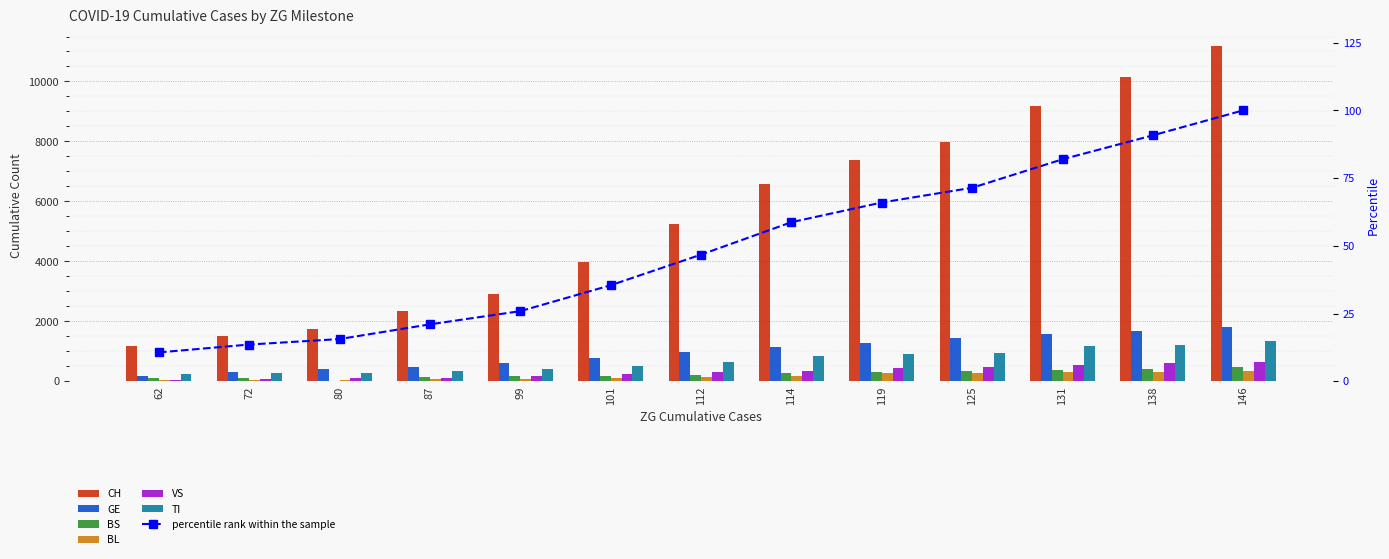

Between 80 and 138, which is larger?

138